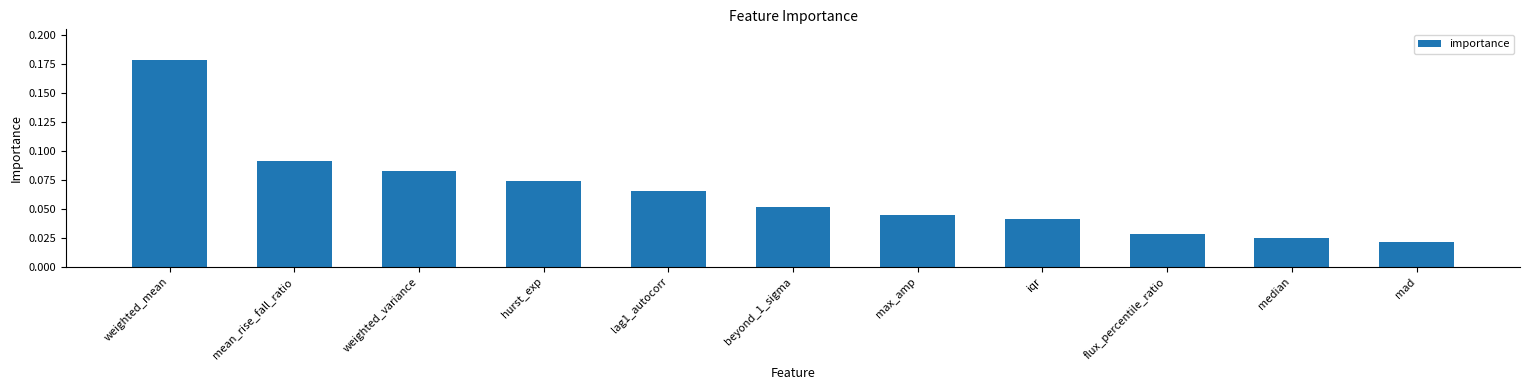

What is the label of the 7th bar from the right?

lag1_autocorr